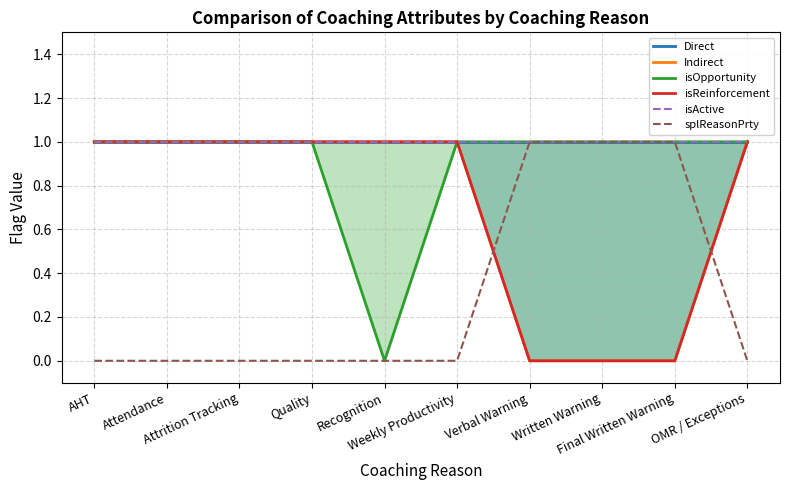

Does the chart display data point markers on the line(s)?

No